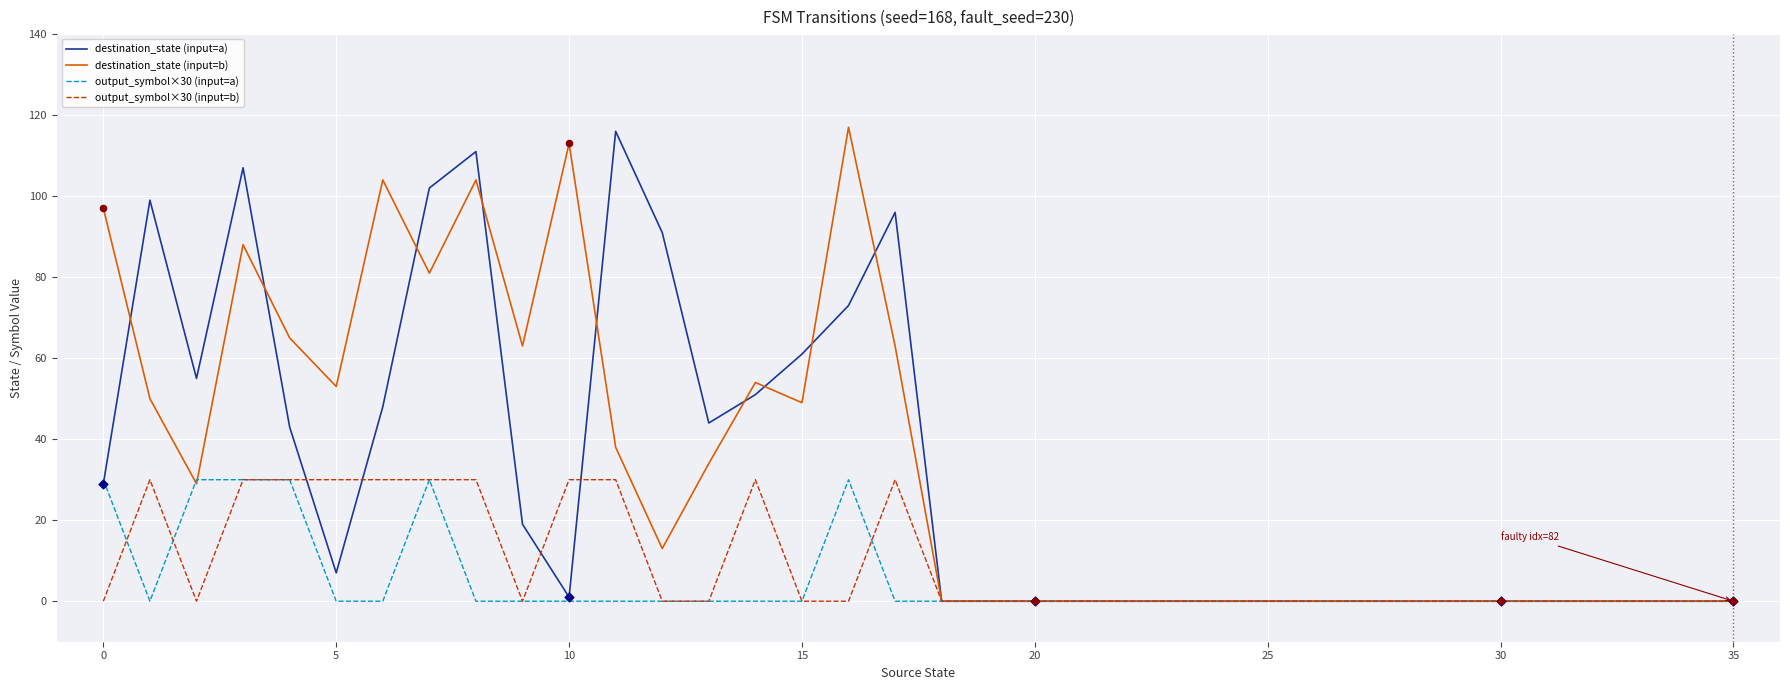

Which series has the largest total across all categories?

destination_state (input=b)